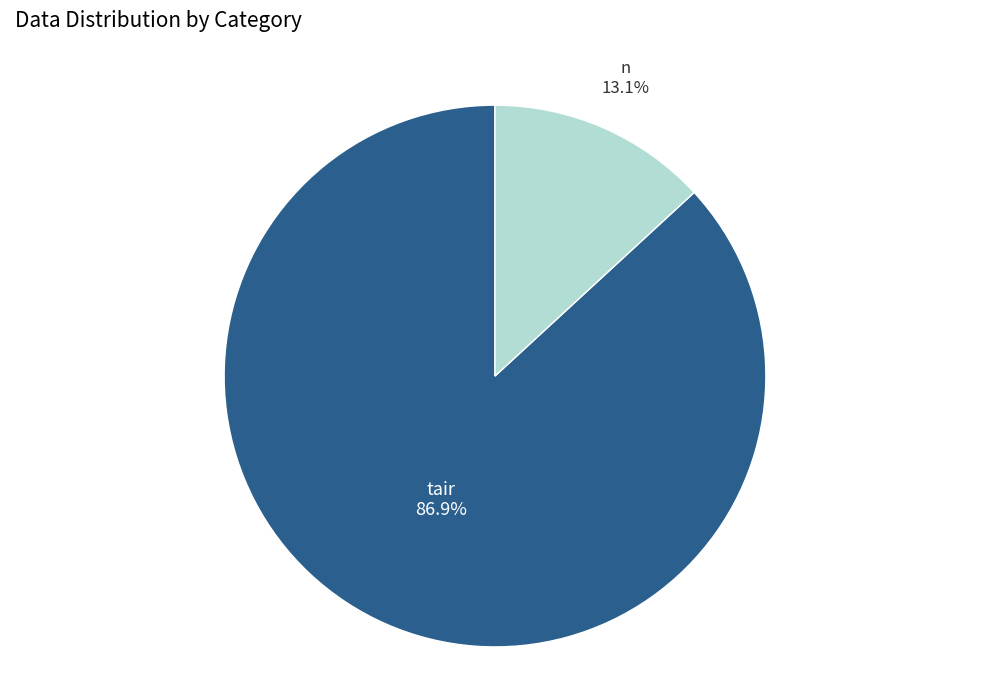

Is there a majority slice in this chart?

Yes